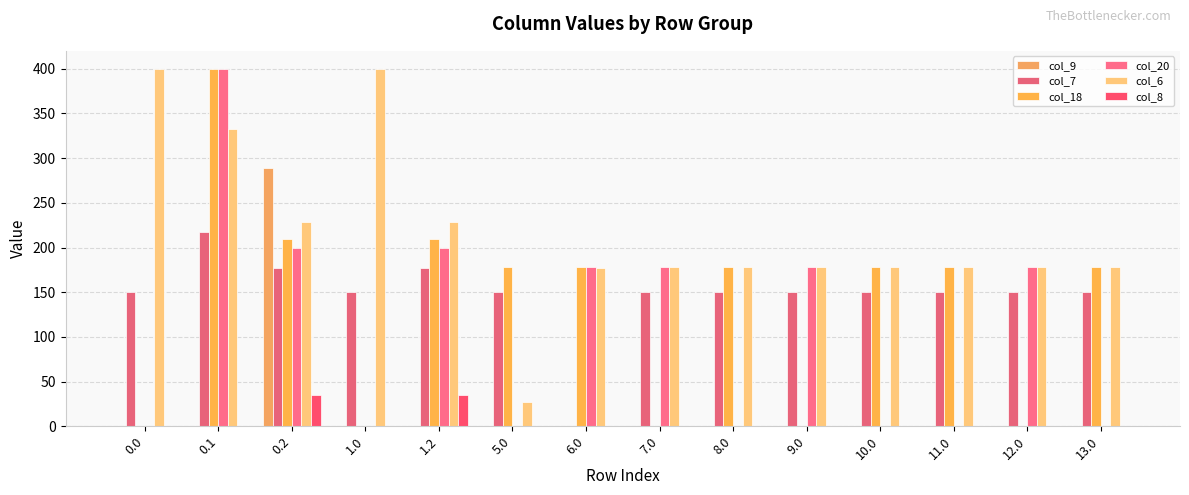

What is the sum of all col_6 values?

3039.4